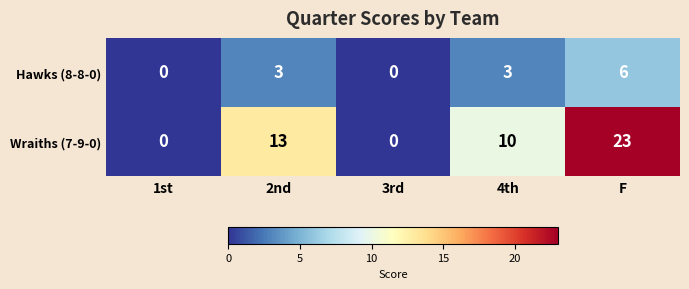

Which series has the widest spread of values?

Wraiths (7-9-0)